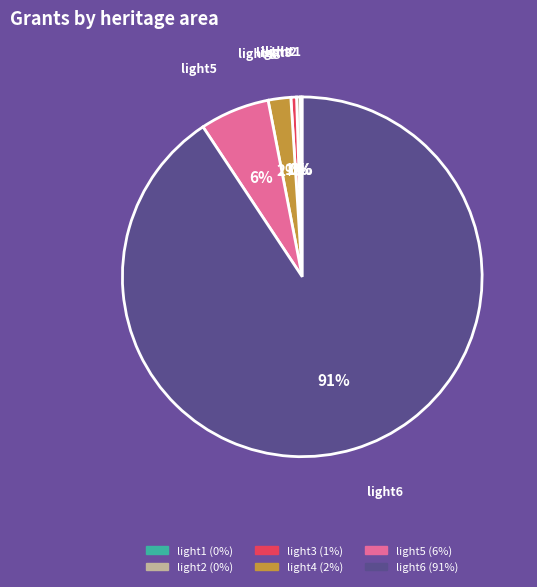

What percentage is the light4 slice, to the nearest percent?

2%